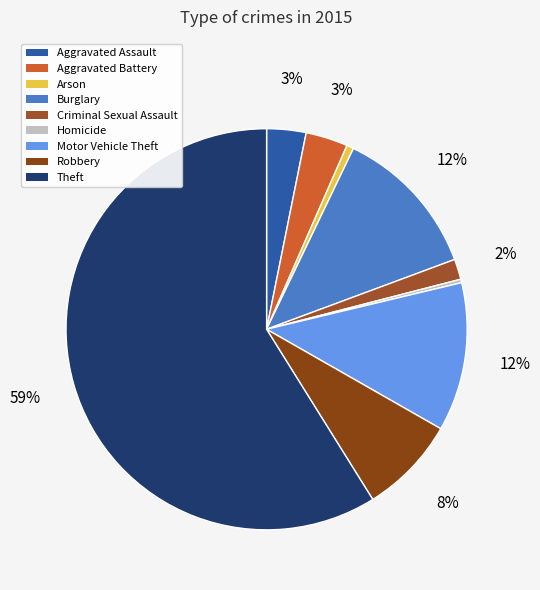

Combined, what portion of the pie is Robbery and Theft?

66.7%